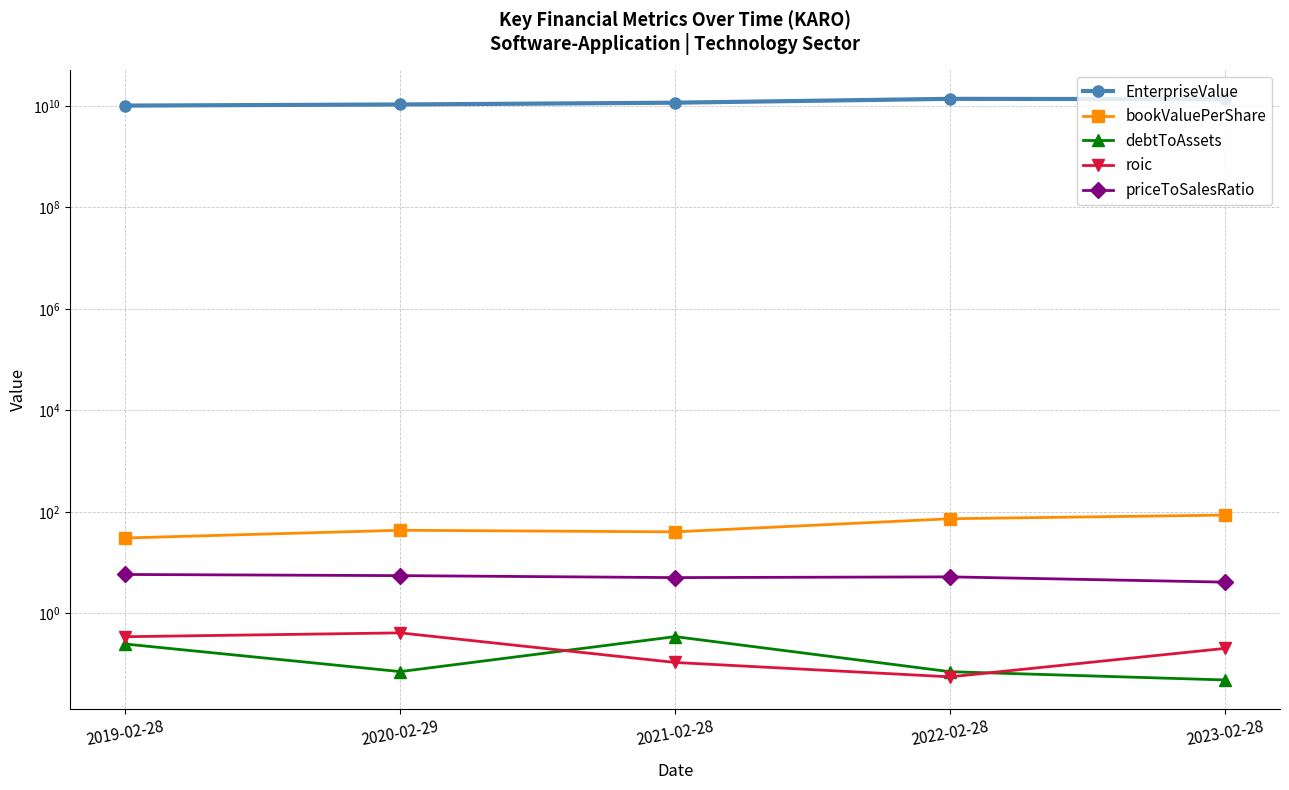

How many interior local valleys does the debtToAssets series have?

1